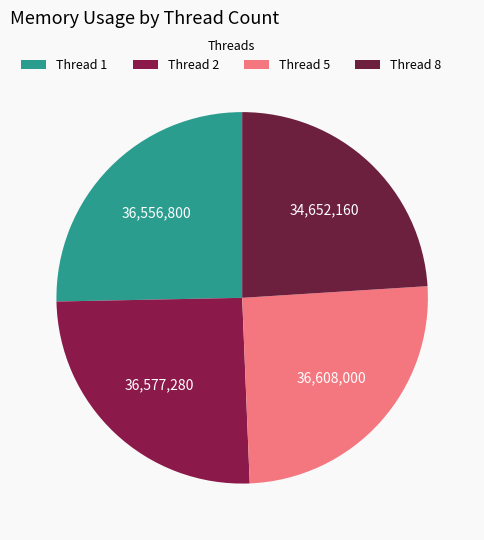

Rank the categories by value from highest to lowest.

5, 2, 1, 8